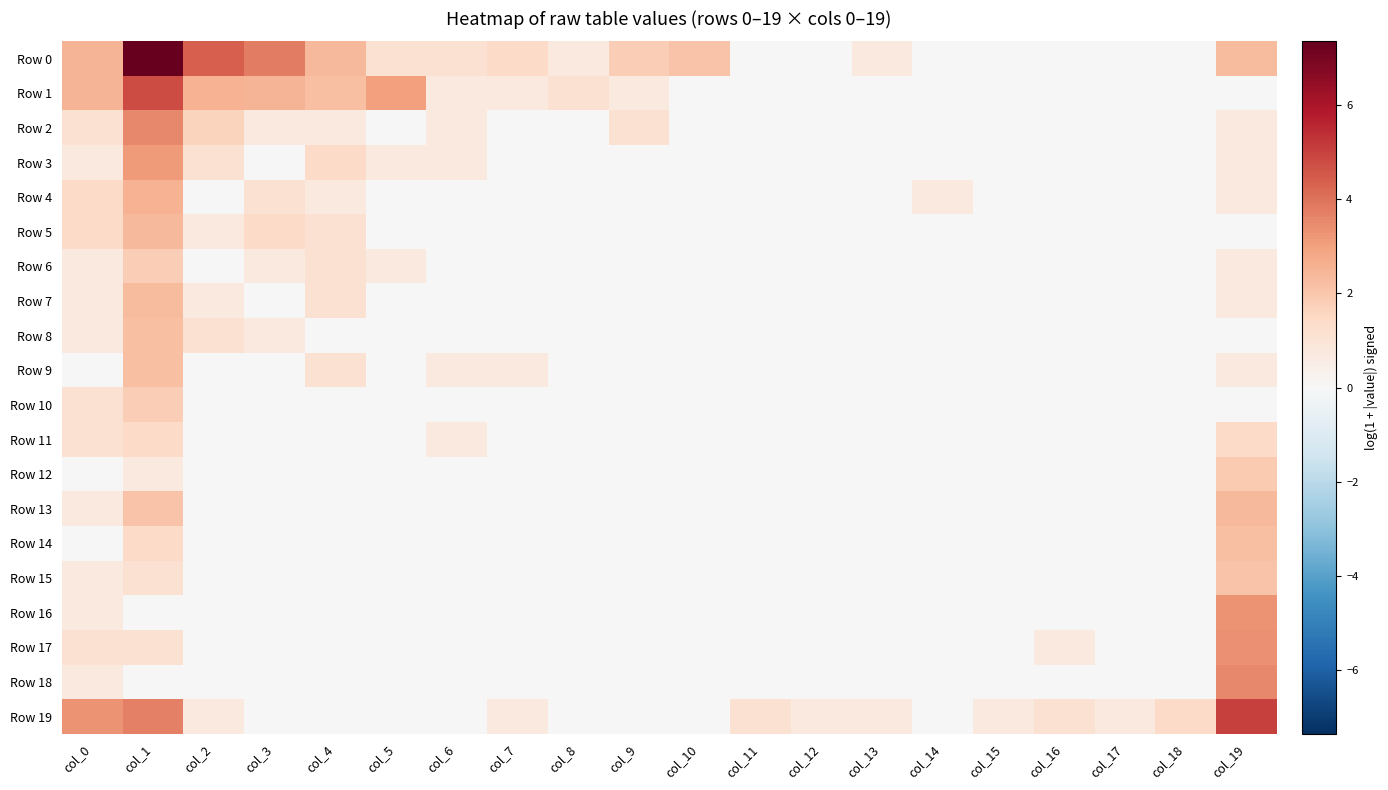

Between col_0 and col_16, which is larger?

col_0